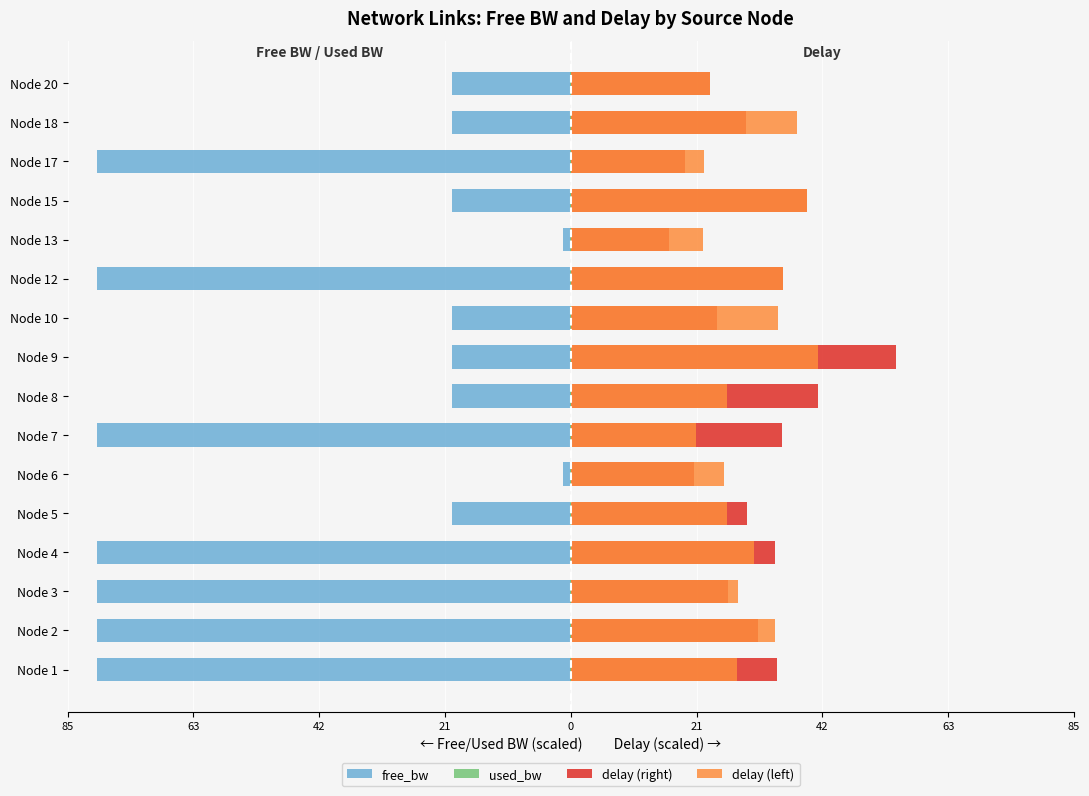

Which series changed the most between Node 2 and Node 5?

free_bw